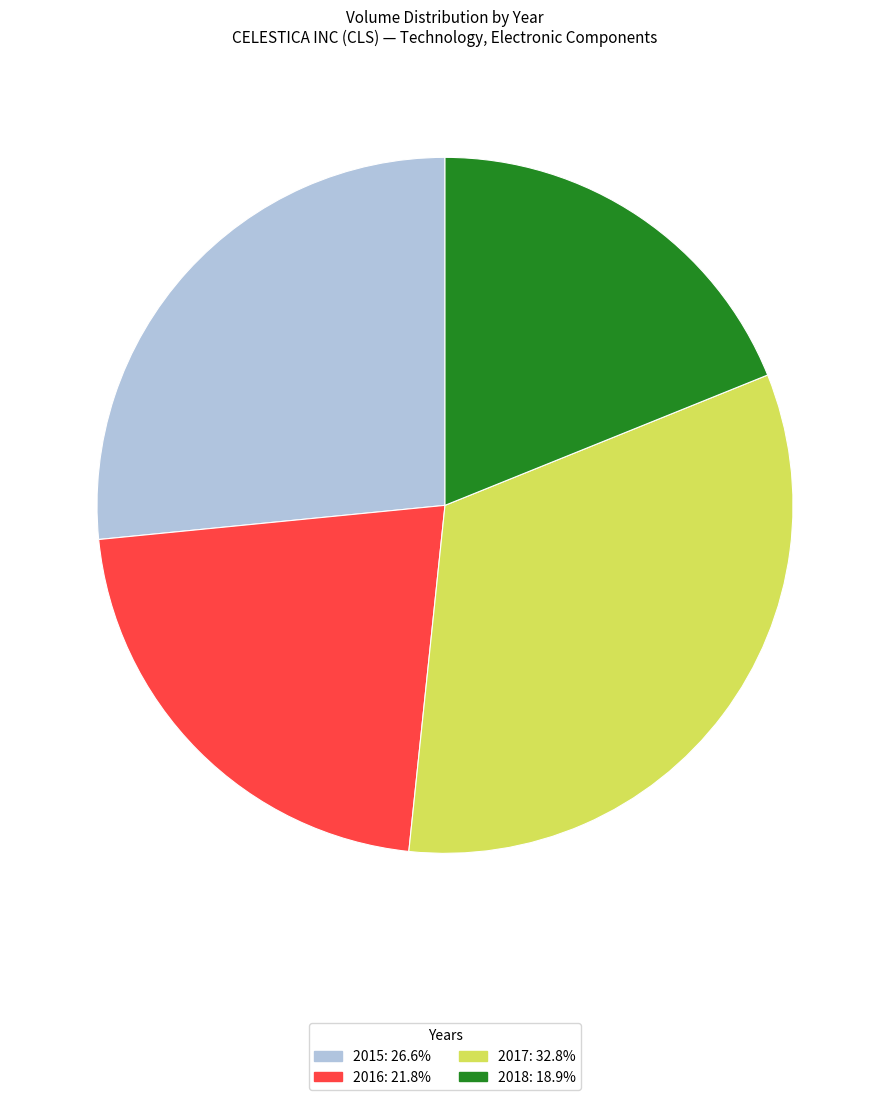

Is there a majority slice in this chart?

No